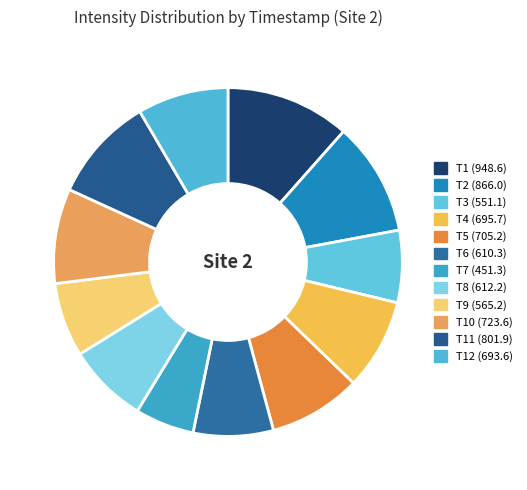

Does any single category account for the majority?

No